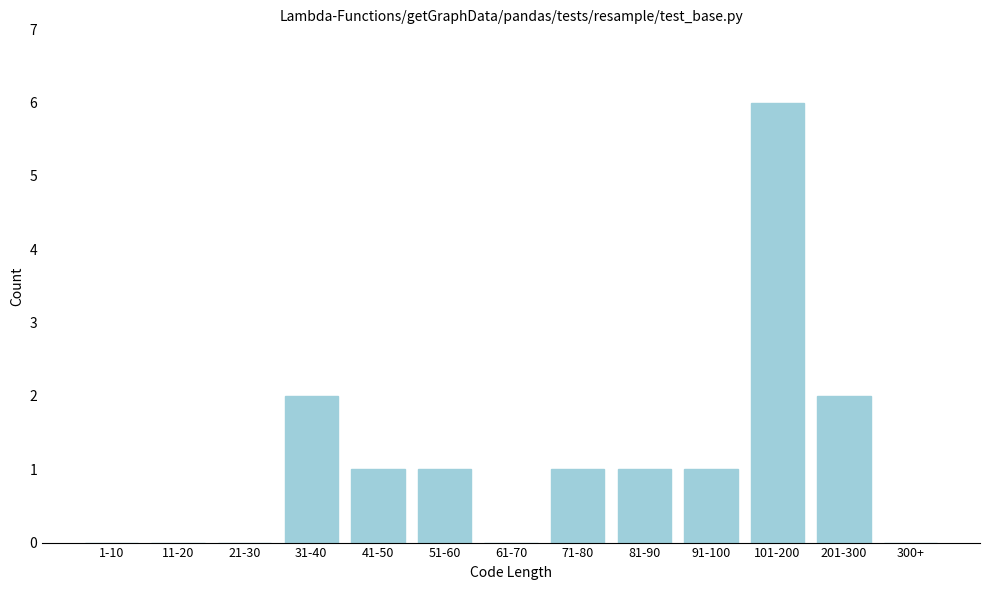

Reading right to left, transcribe all the data shown in this chart.

300+=0	201-300=2	101-200=6	91-100=1	81-90=1	71-80=1	61-70=0	51-60=1	41-50=1	31-40=2	21-30=0	11-20=0	1-10=0